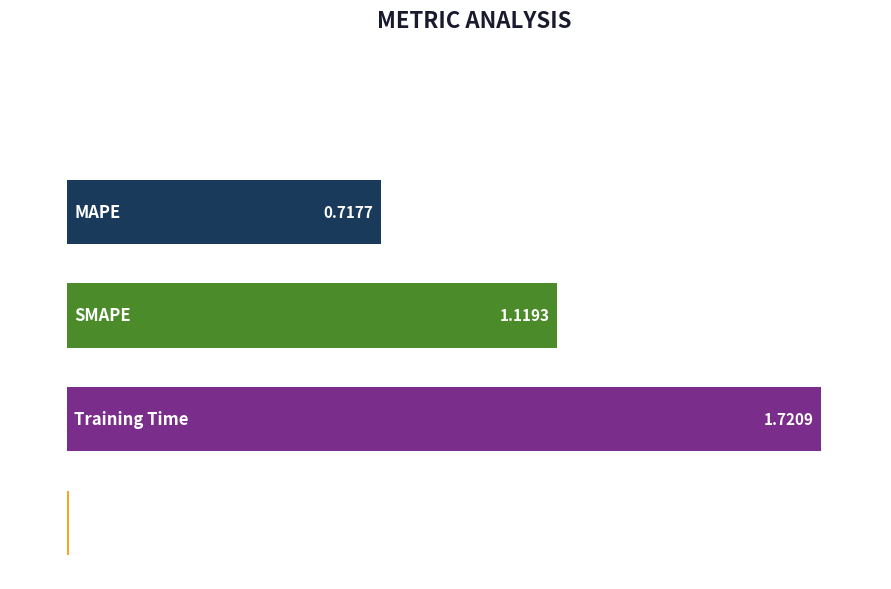

What is the sum of all values?

3.6